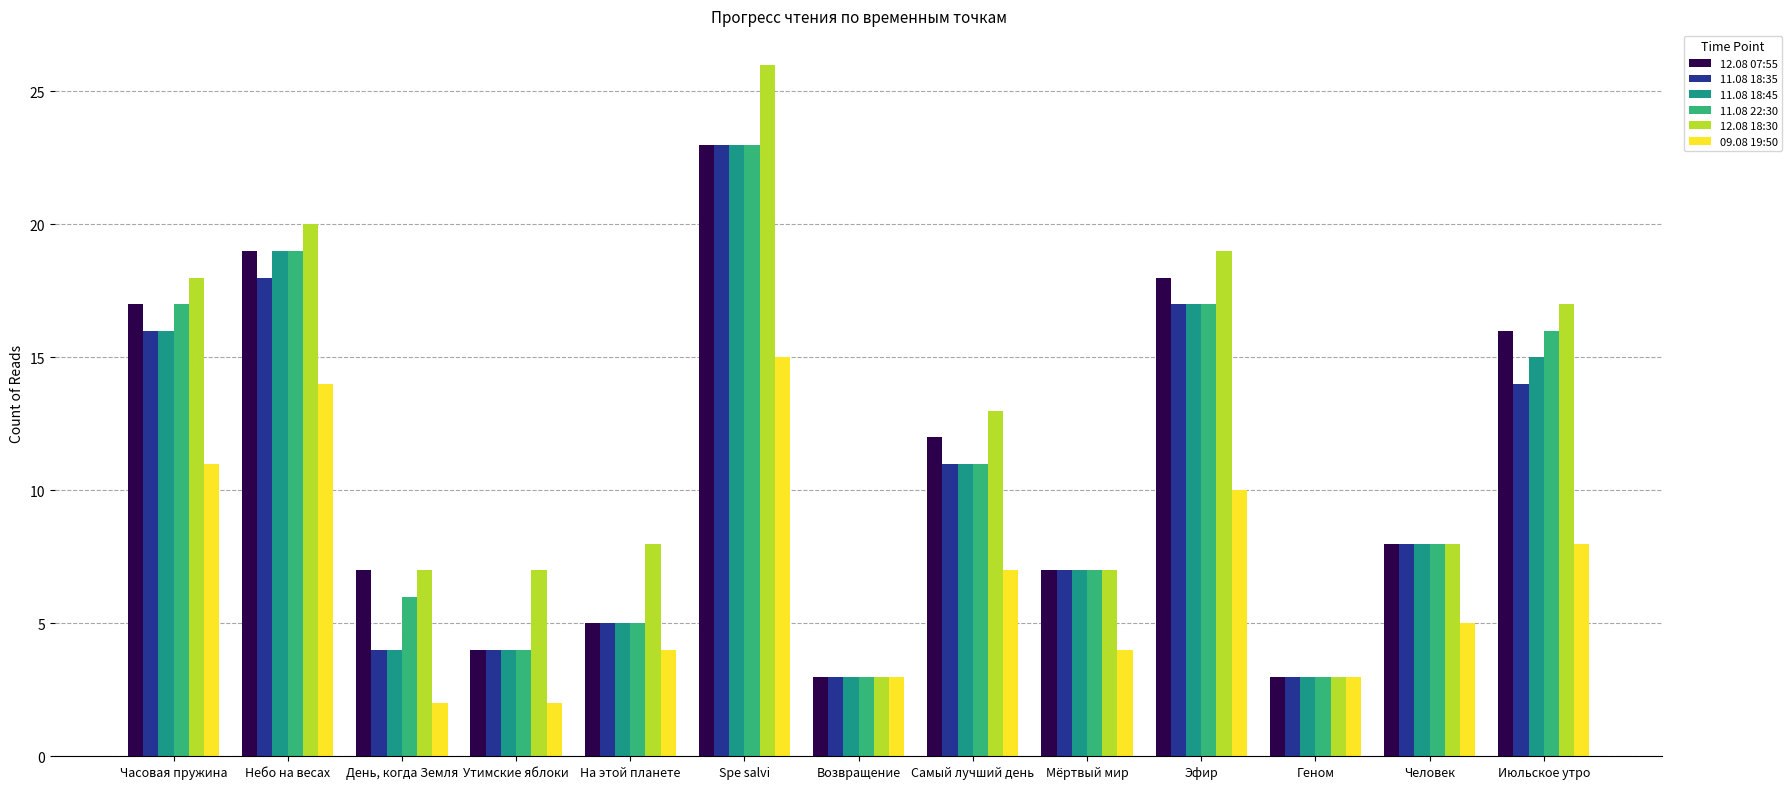

The value of 11.08 22:30 at Самый лучший день is 11. True or false?

True